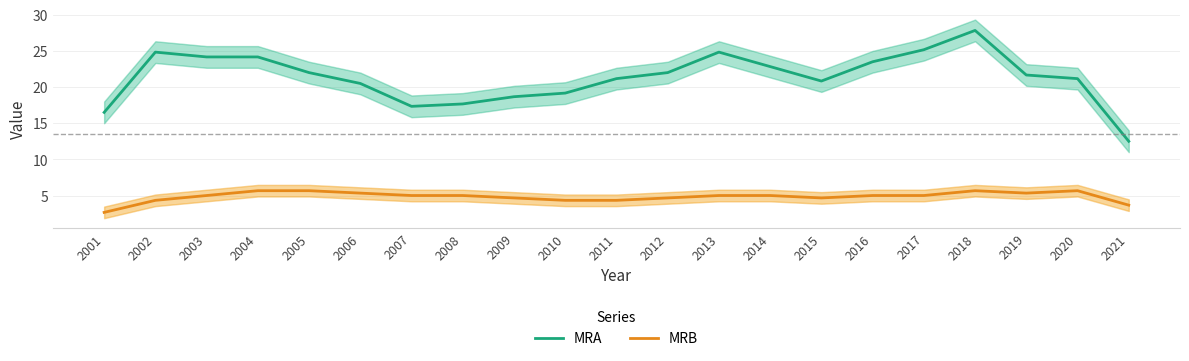

Read the MRB value at 2005.

5.7